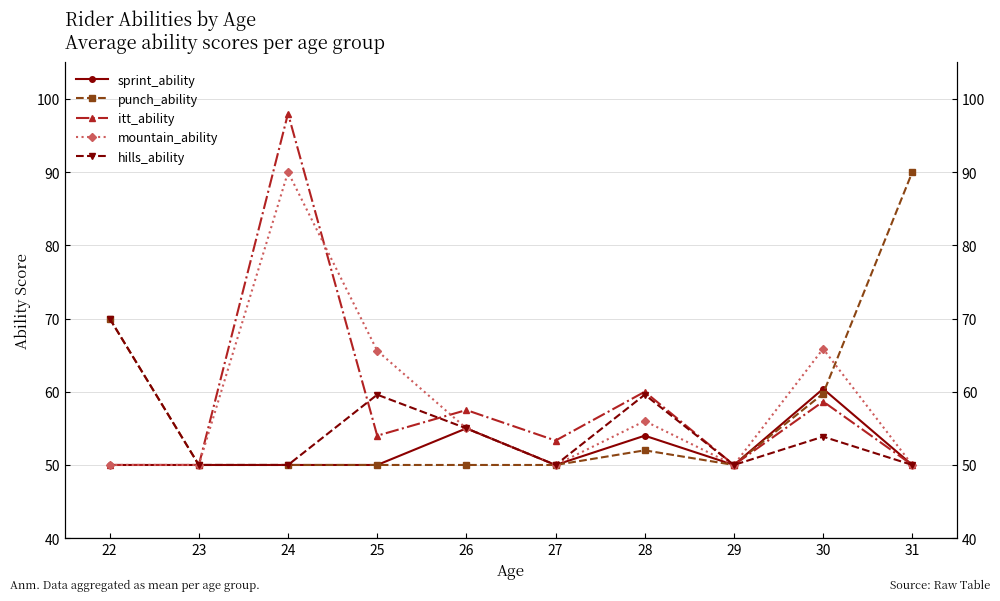

What is the greatest value displayed?

98.0